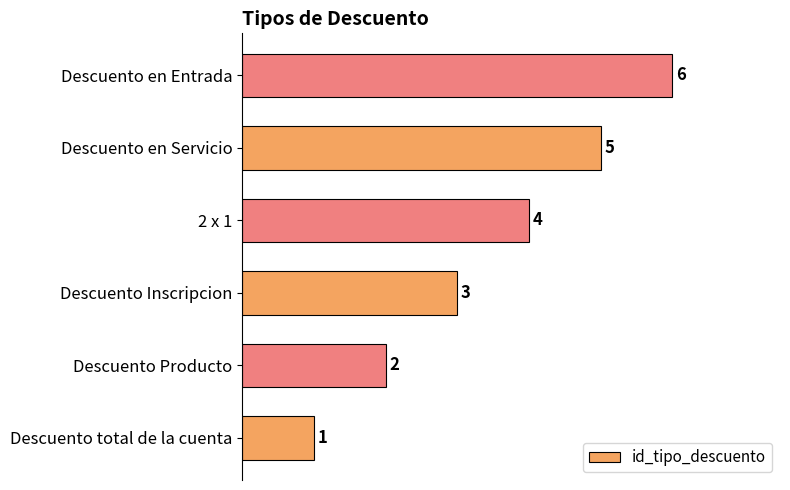

What is the sum of the values at Descuento en Entrada and Descuento Inscripcion?

9